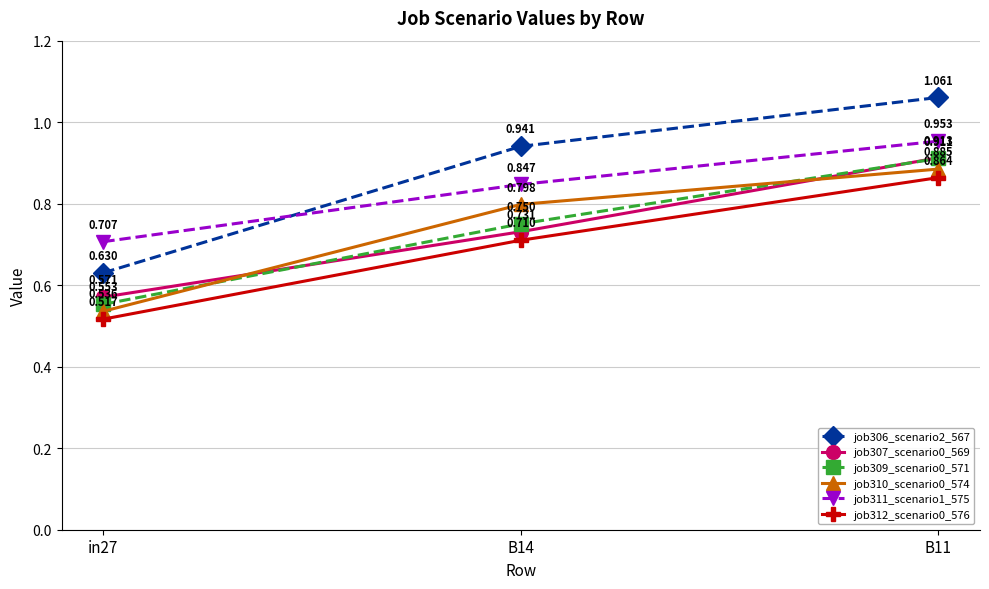

Is the value of job312_scenario0_576 at B11 greater than the value of job311_scenario1_575 at B14?

Yes